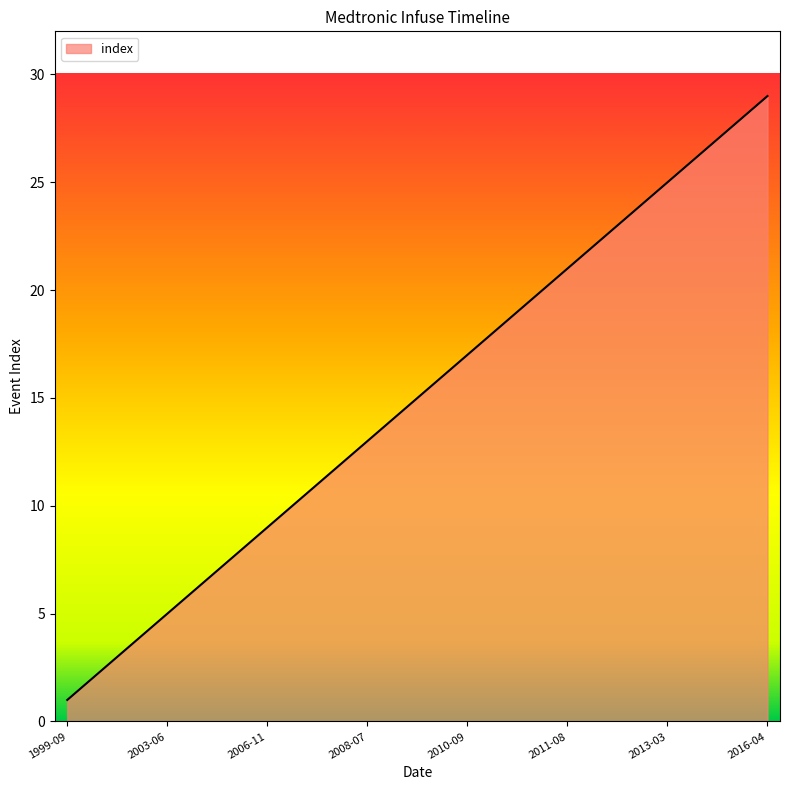

What is the average value?

15